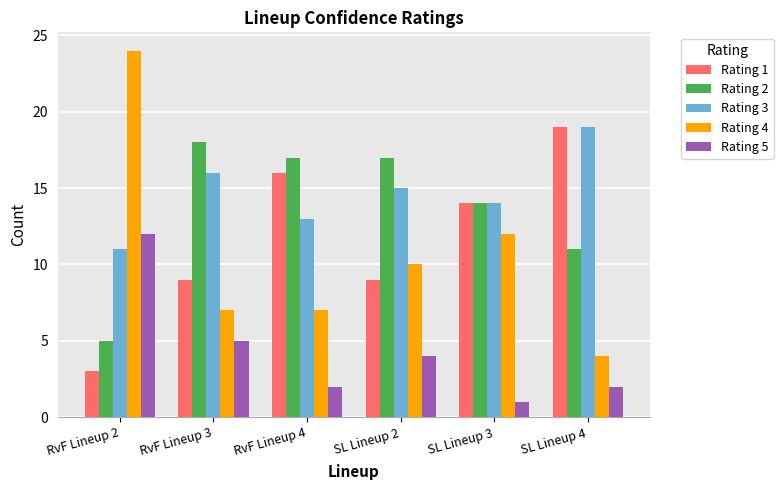

What is the greatest value displayed?

24